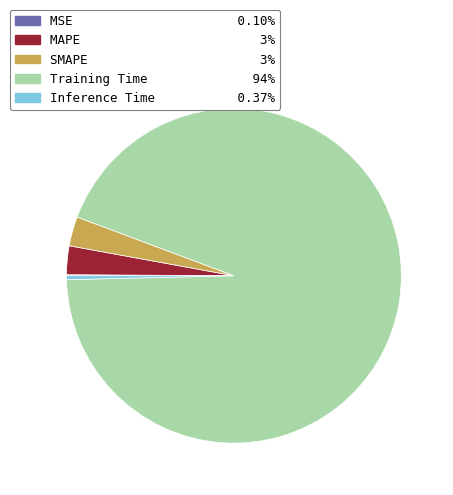

Which slice is the largest?

Training Time